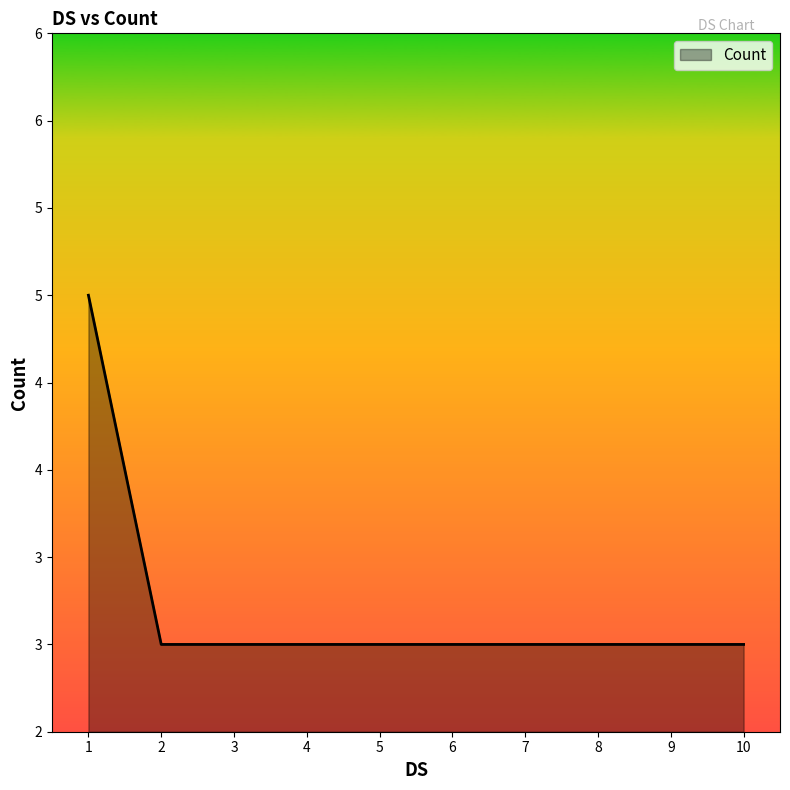

Is it true that the value at 1 is 3?

False